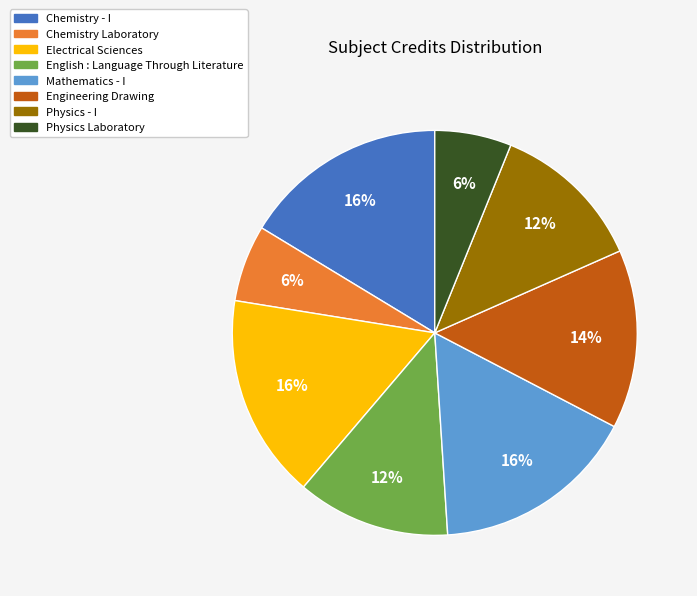

True or false: Chemistry - I accounts for 24% of the total.

False